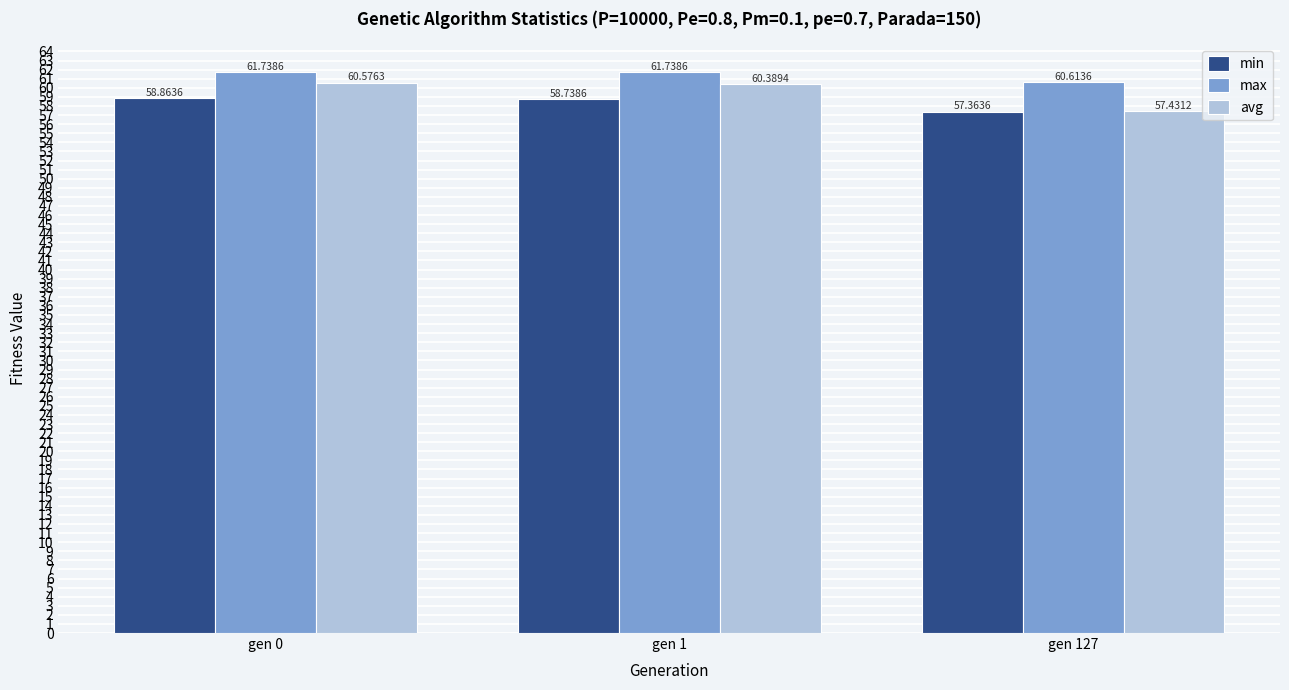

Is the value of avg at gen 0 greater than the value of min at gen 127?

Yes